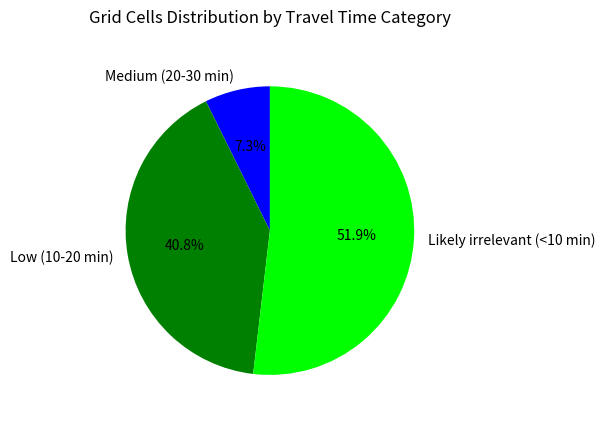

Rank the categories by value from lowest to highest.

Medium (20-30 min), Low (10-20 min), Likely irrelevant (<10 min)